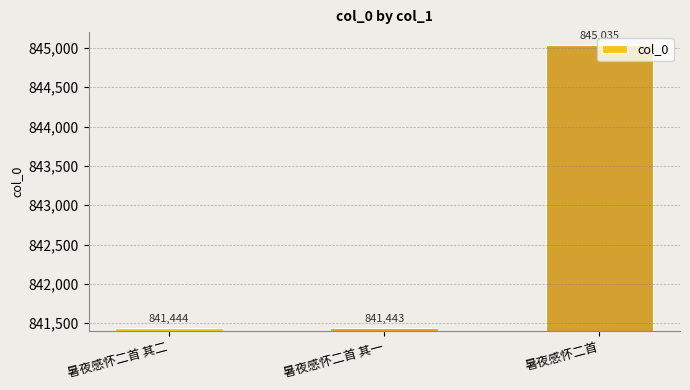

At which category does the chart reach its peak across all series?

暑夜感怀二首